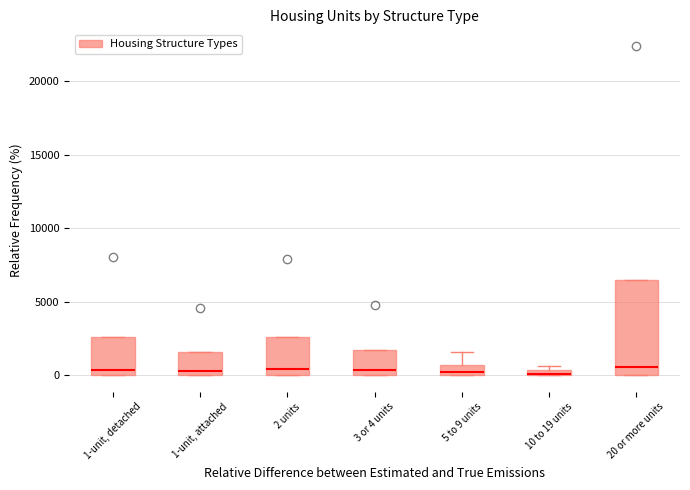

Where is the lower edge of the box for 1-unit, attached on the y-axis? The values are not printed on the chart, so give them approximately, as read against the axis.

0